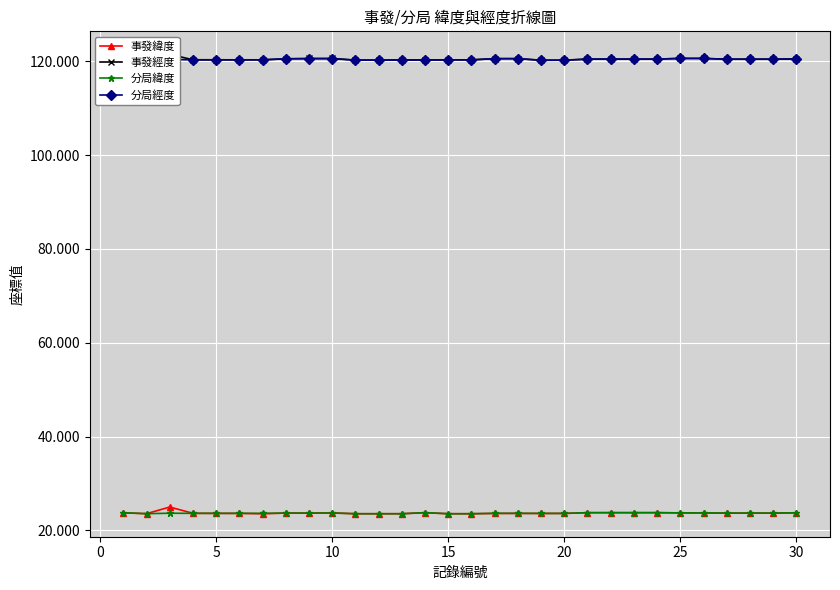

Does the chart display data point markers on the line(s)?

Yes